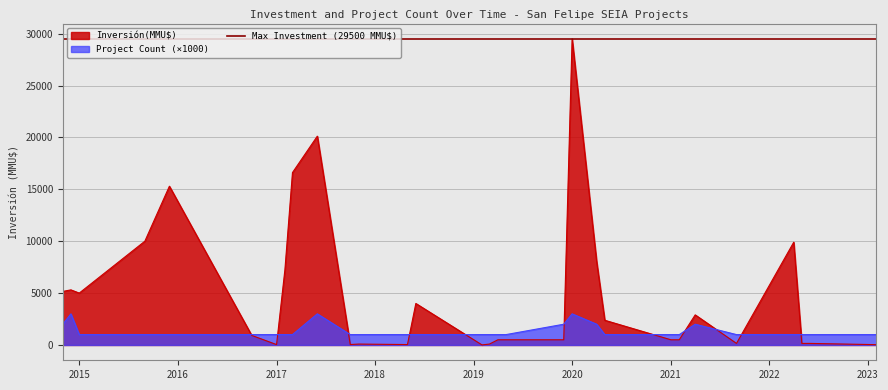

True or false: Inversión(MMU$) has a value of 2768 at 2015.

False